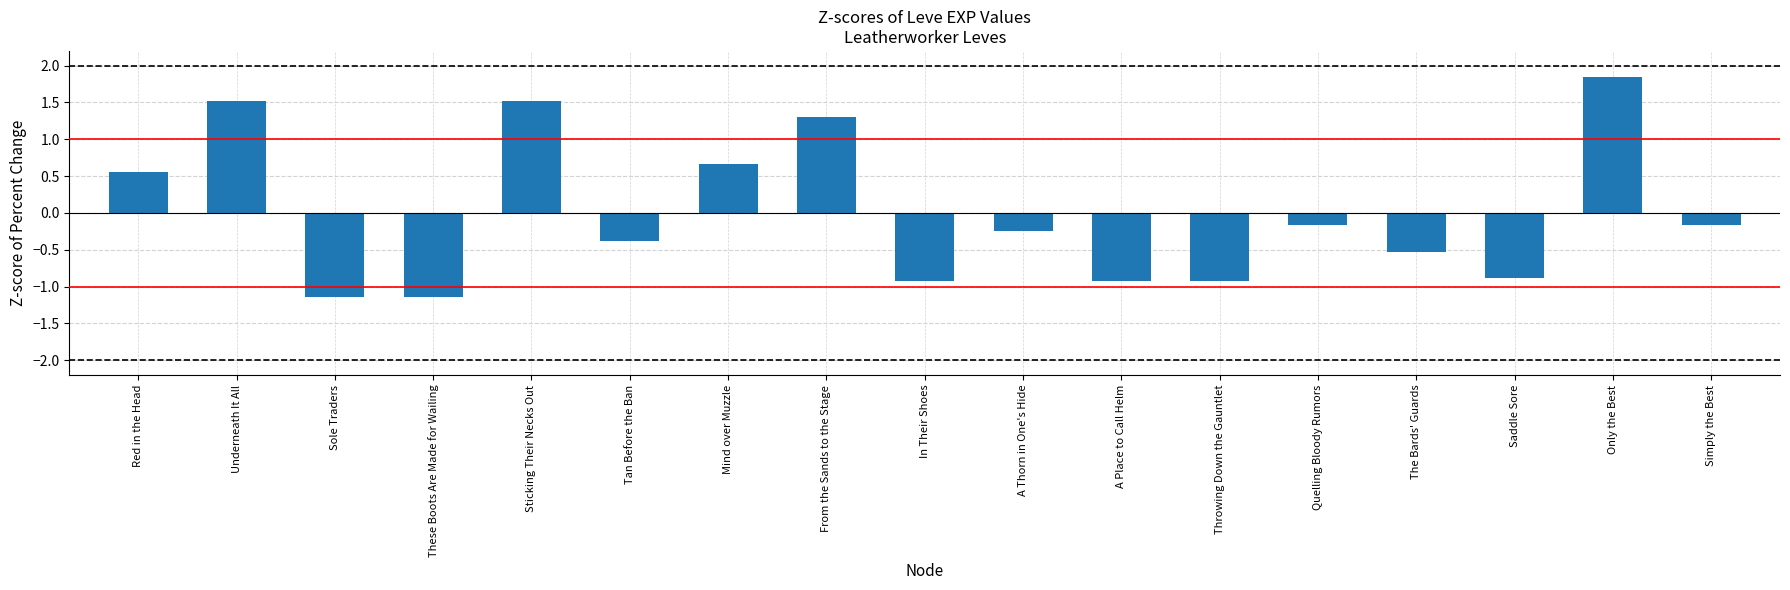

Which label corresponds to the largest value in the chart?

Only the Best